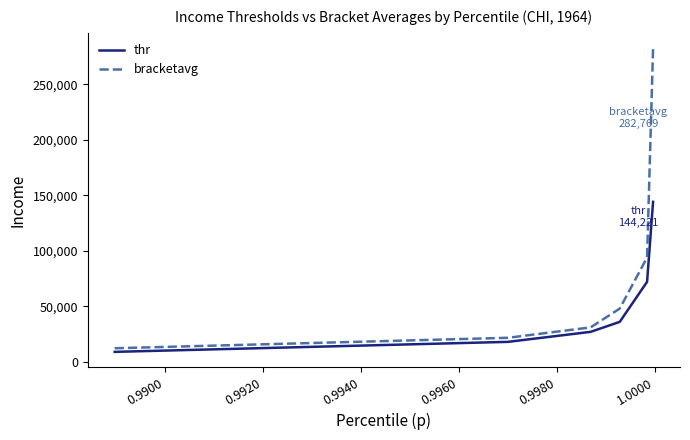

Which series has the largest total across all categories?

bracketavg